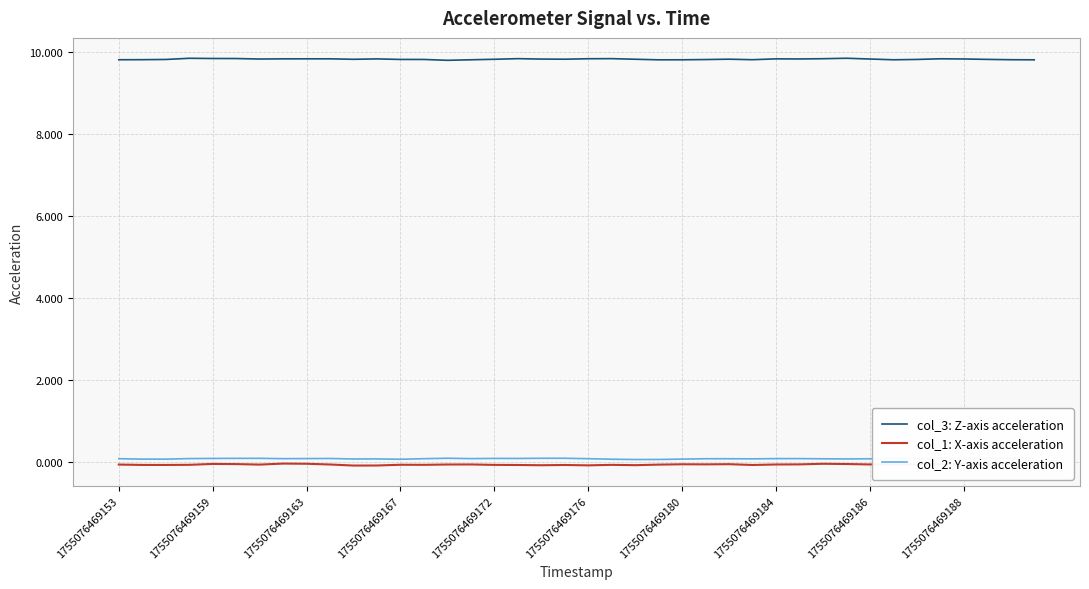

True or false: col_3: Z-axis acceleration has a value of 9.8 at 1755076469186.

True